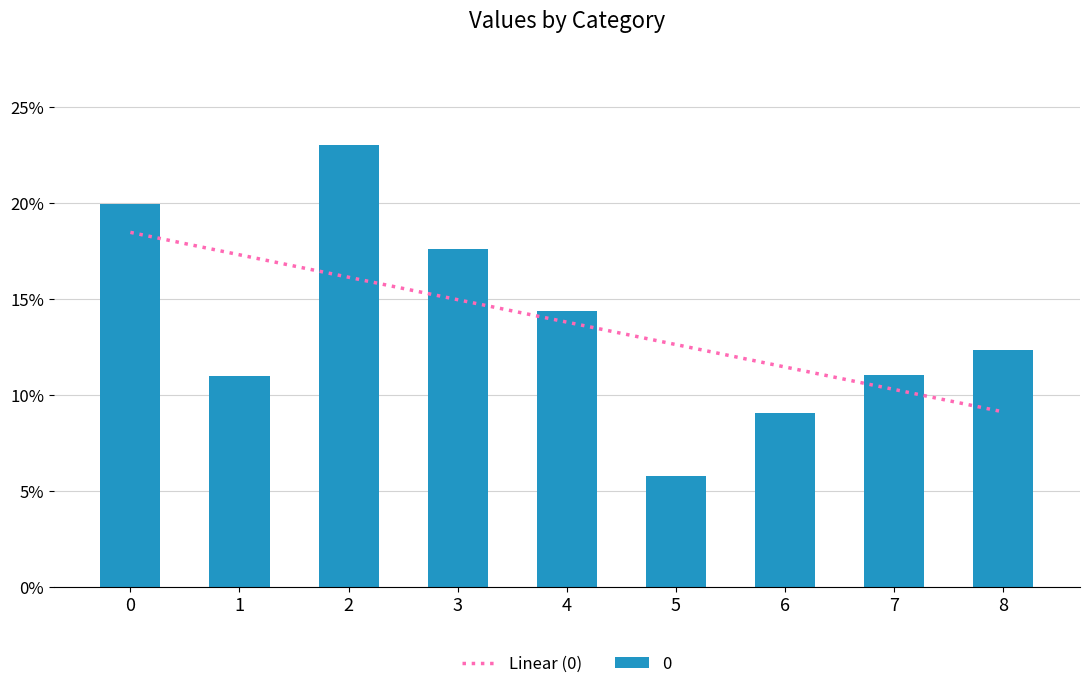

Which category has the lowest value across all series?

5